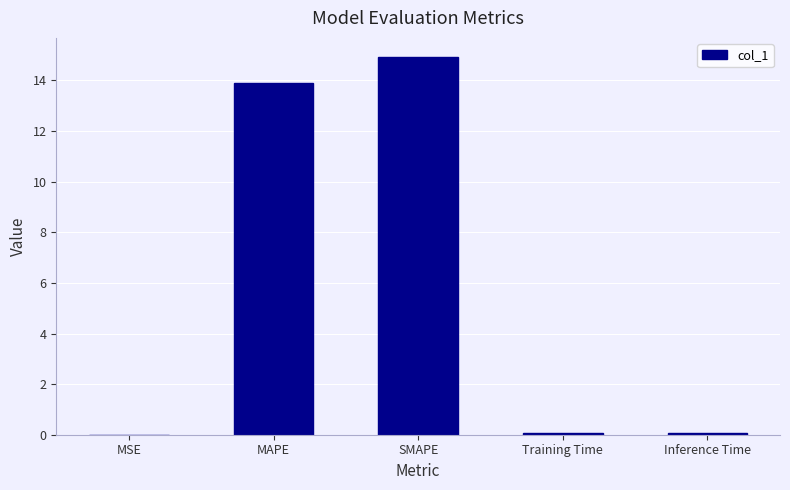

Which label corresponds to the largest value in the chart?

SMAPE